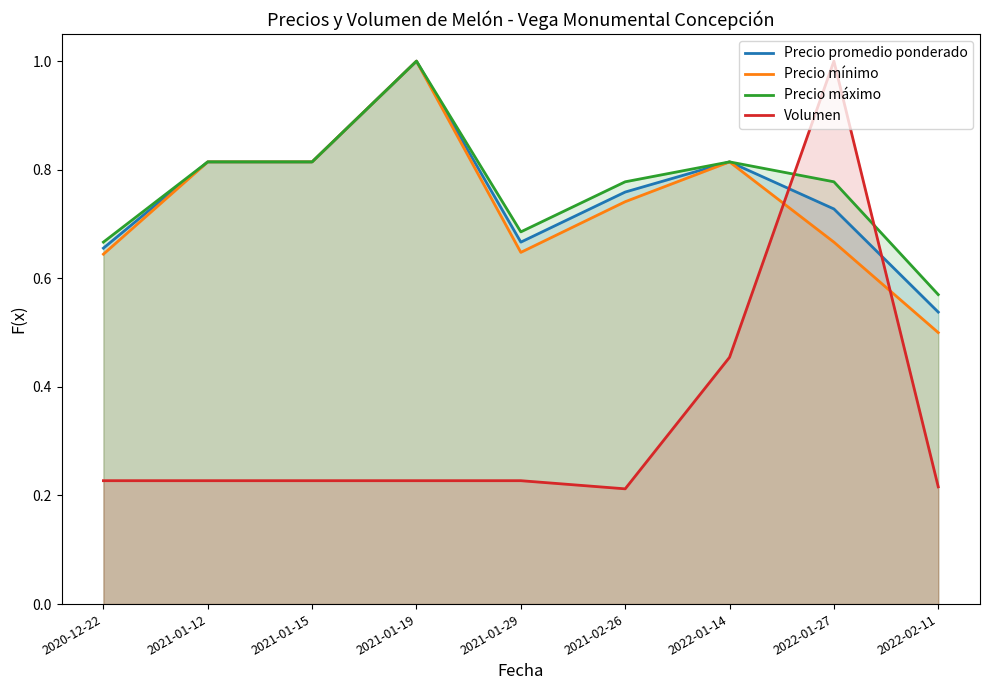

How many lines are shown in the chart?

4